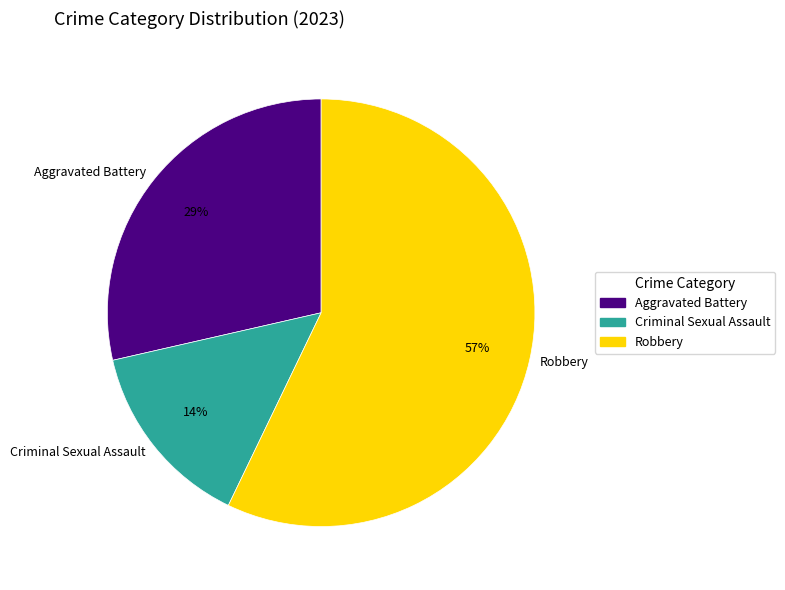

What is the ratio of the value at Robbery to the value at Aggravated Battery?

2.0